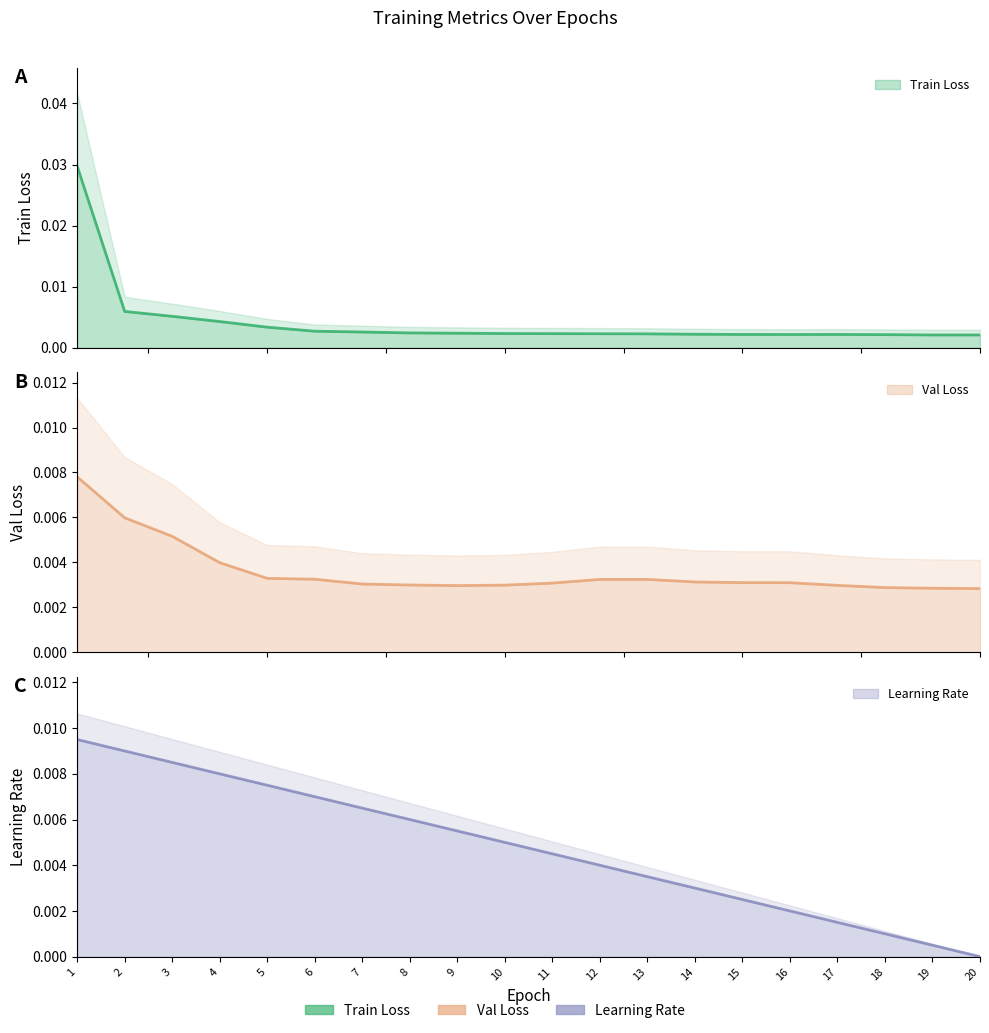

Is it true that Learning Rate equals 0.0 at 4?

False